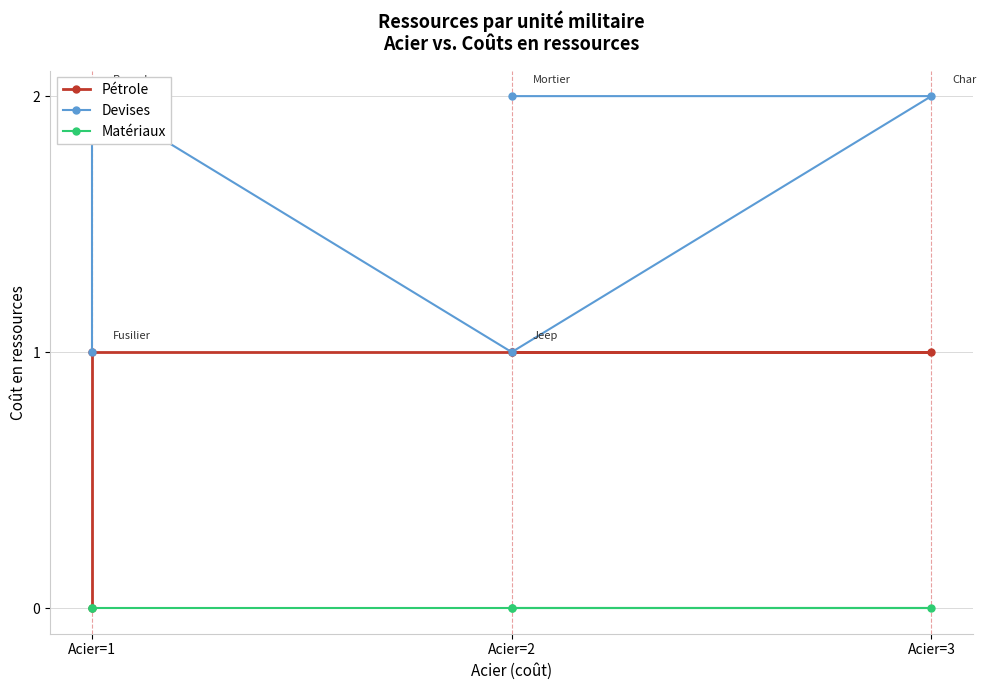

True or false: Pétrole has more than 1 interior local peaks.

False